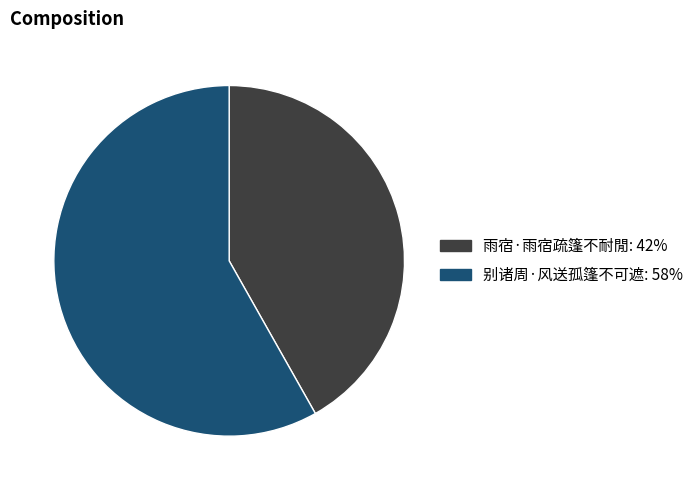

Rank the categories by value from highest to lowest.

别诸周·风送孤篷不可遮, 雨宿·雨宿疏篷不耐閒